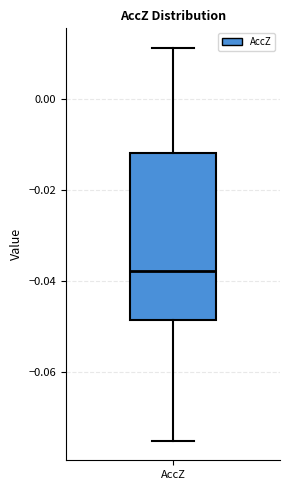

Where does the lower whisker of the box for AccZ end on the y-axis? The values are not printed on the chart, so give them approximately, as read against the axis.

-0.074